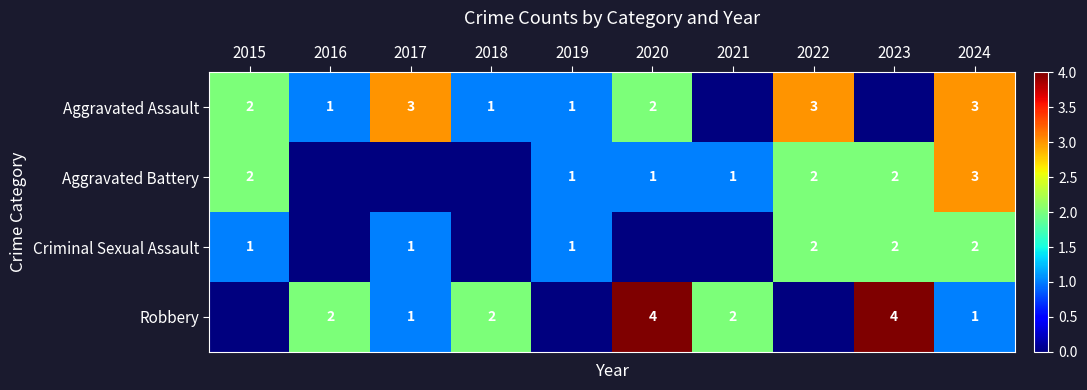

The value of Robbery at 2016 is 3. True or false?

False